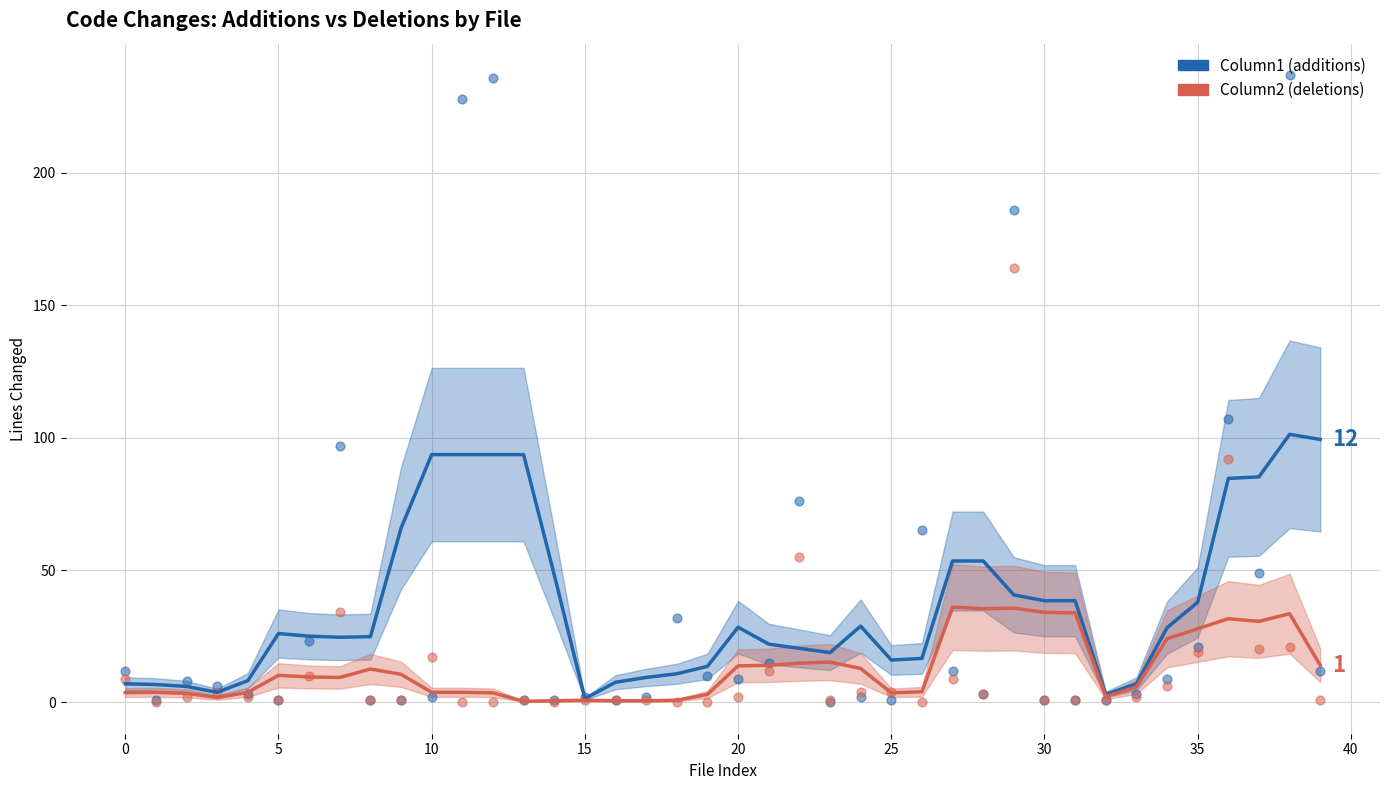

What is the total value across all series at 37?

69